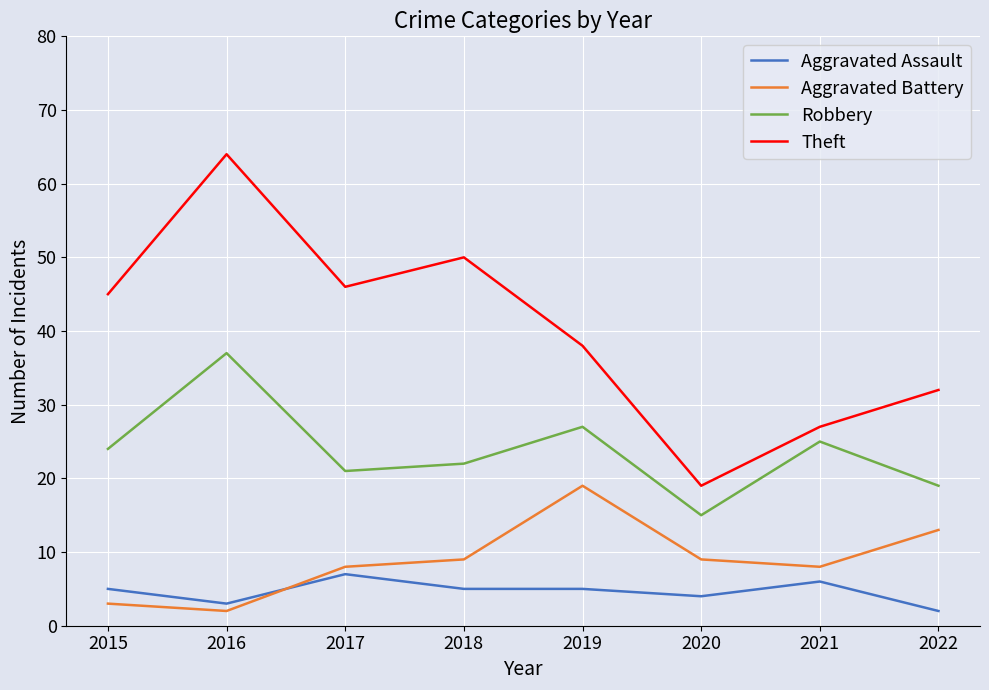

What is the total value across all series at 2021?

66